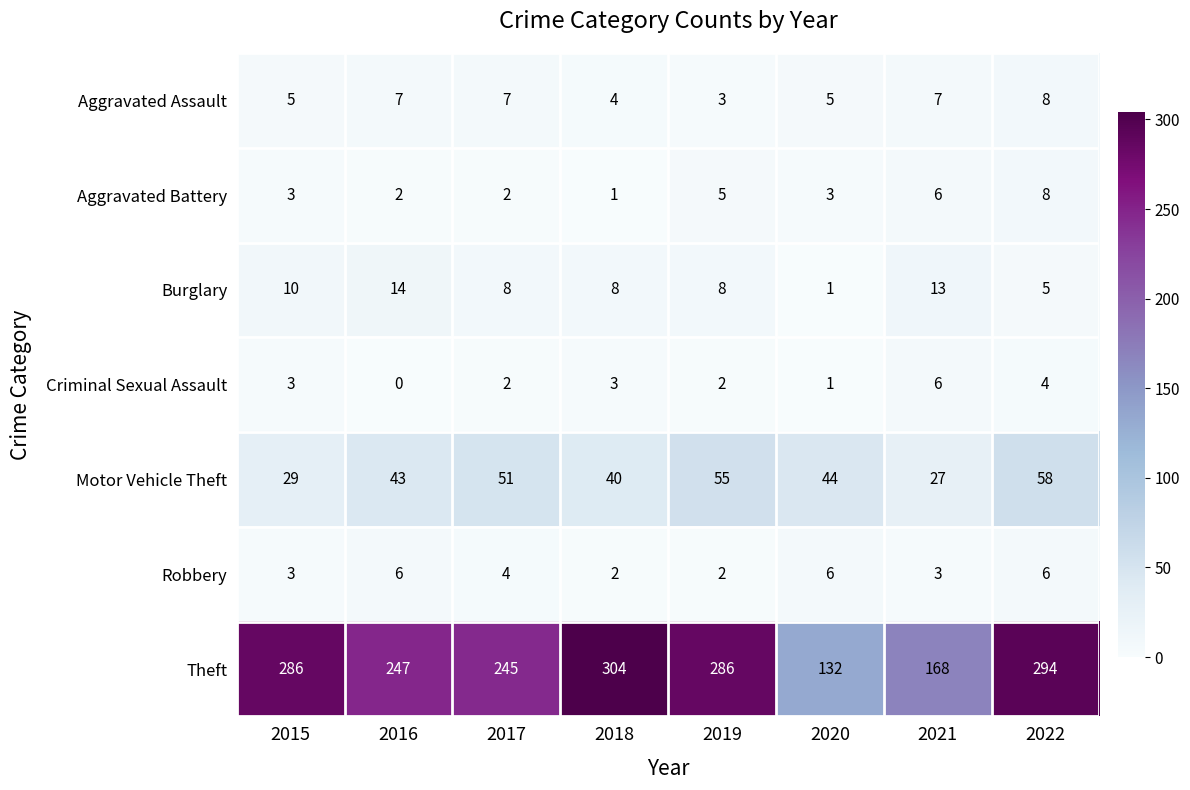

What is the average value of the Criminal Sexual Assault series?

3